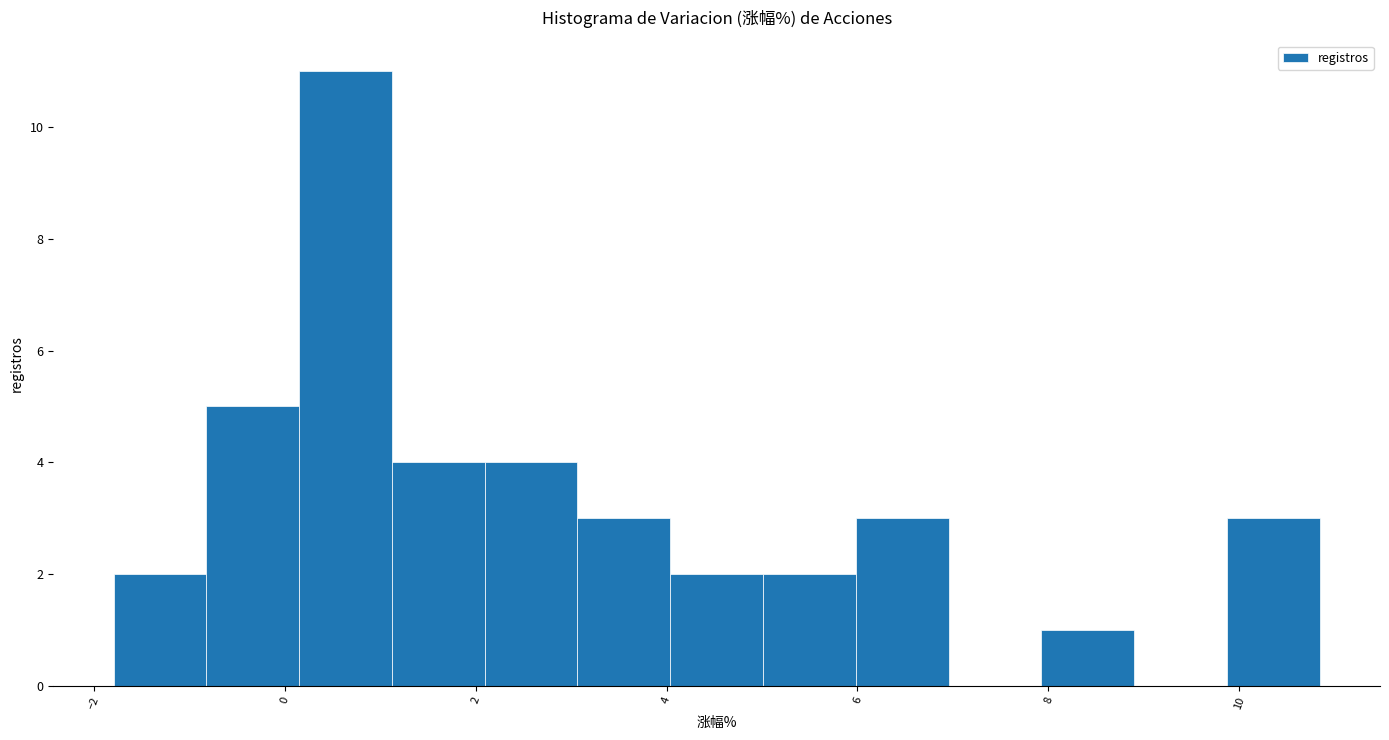

How tall is the bar that spans 9.8 to 10.8 on the x-axis? Neither the bar edges nor the heights are printed on the chart, so give them approximately, as read against the axes.

3